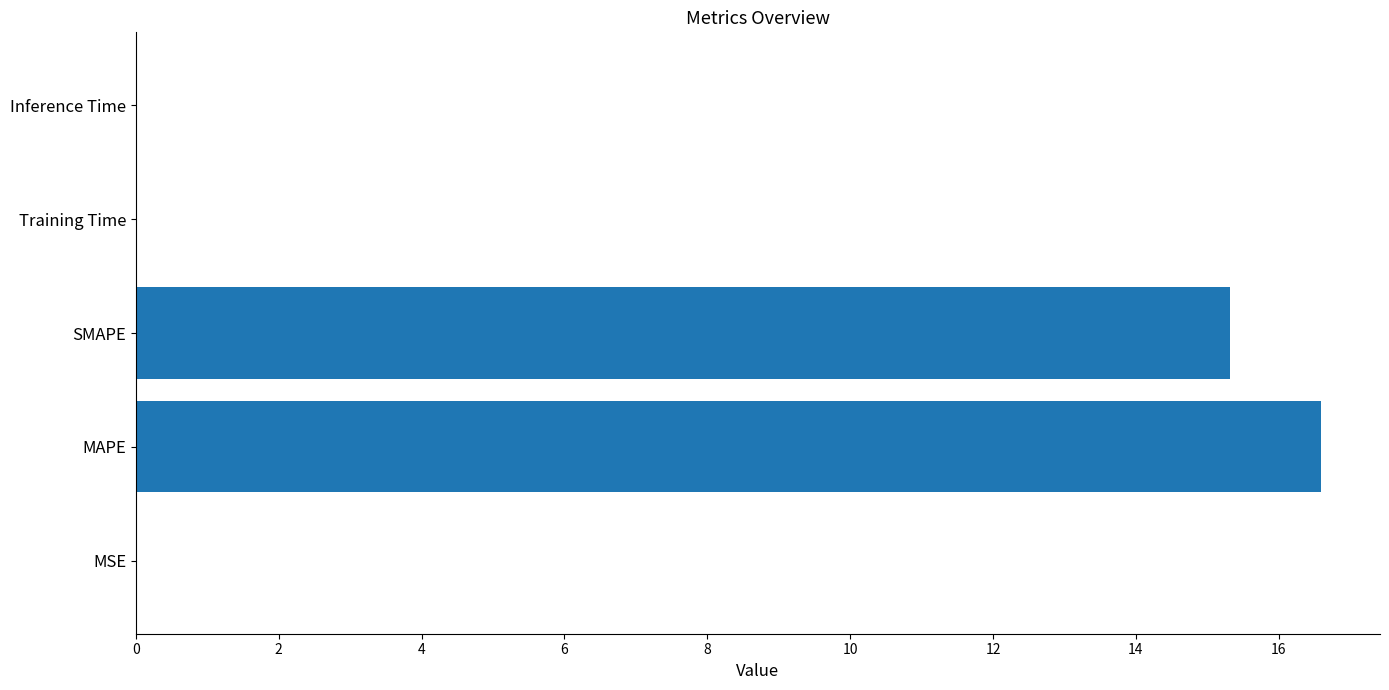

What is the change in value from MAPE to SMAPE?

-1.3